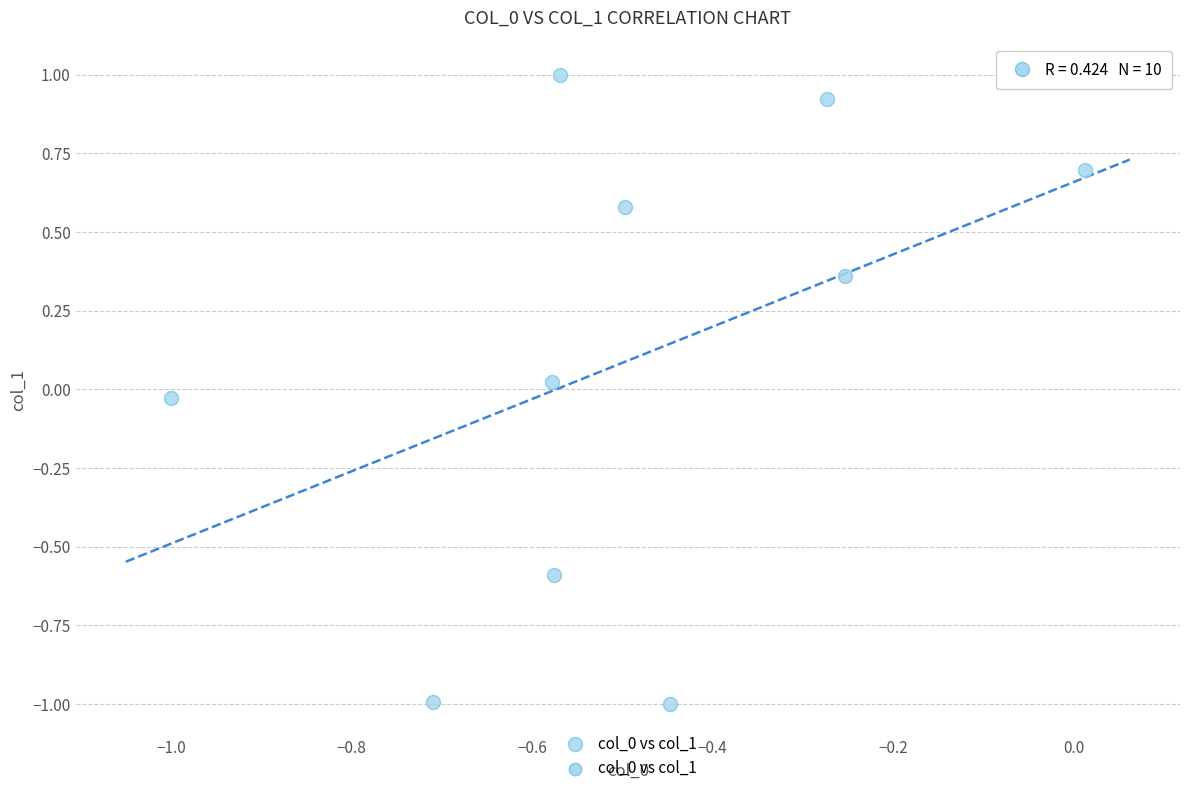

What is the range of Y values (max minus min)?

2.0